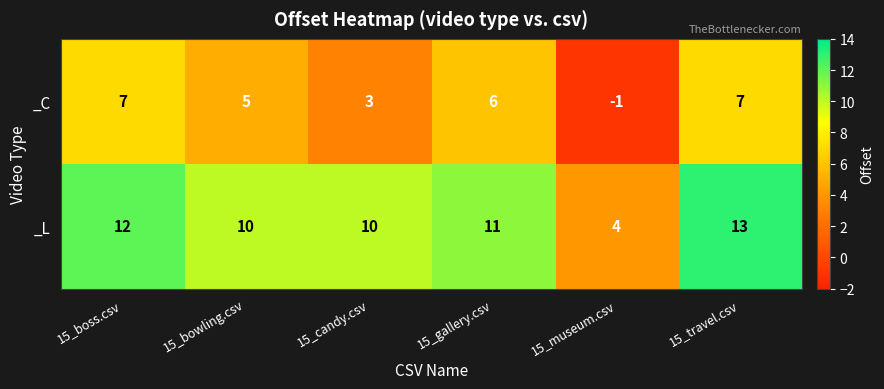

Count the number of categories in the chart.

6